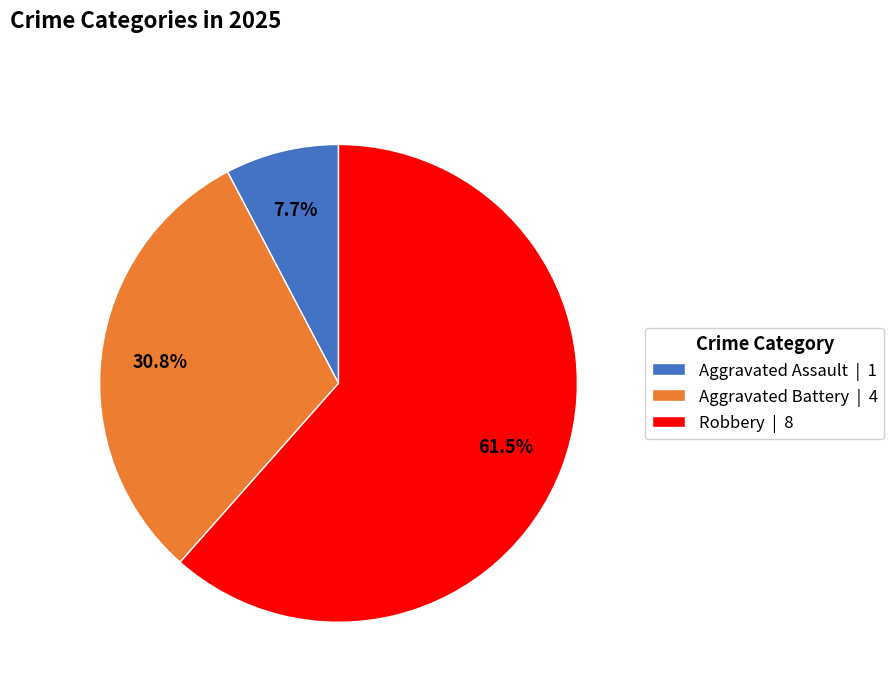

Is there a majority slice in this chart?

Yes